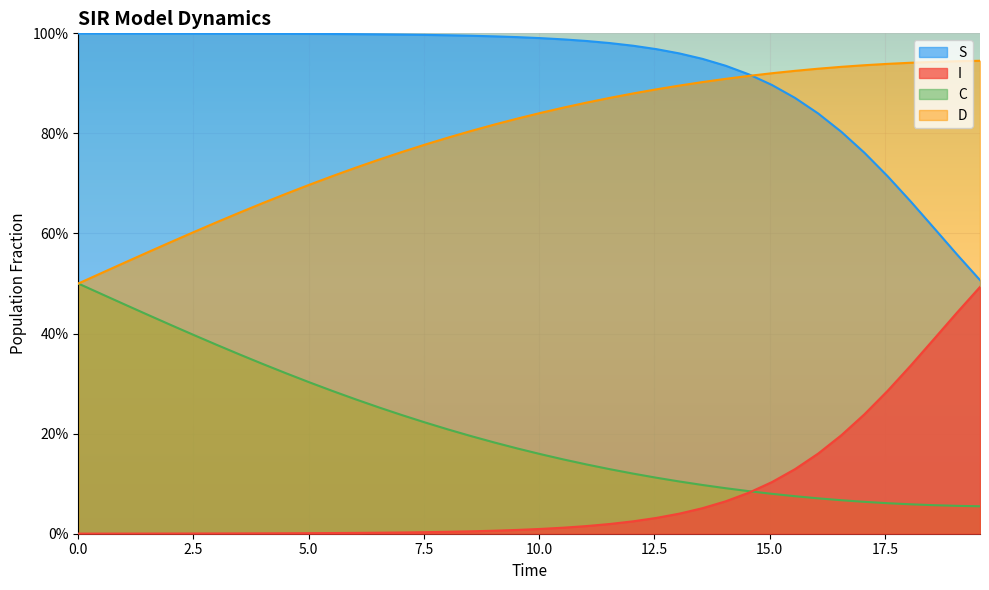

Which has a higher value, 33 or 35?

35